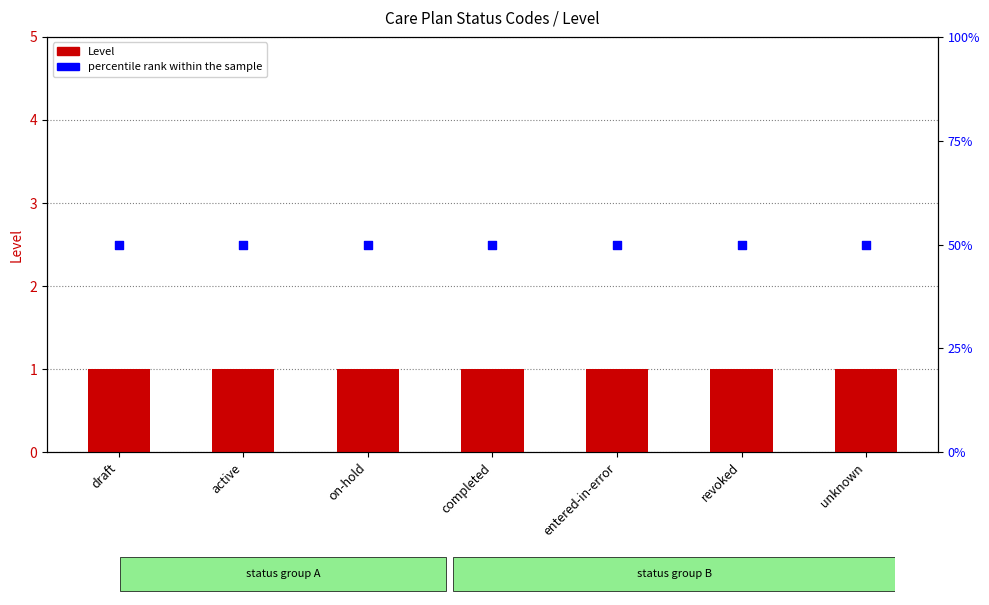

What is the total value across all series at completed?

51